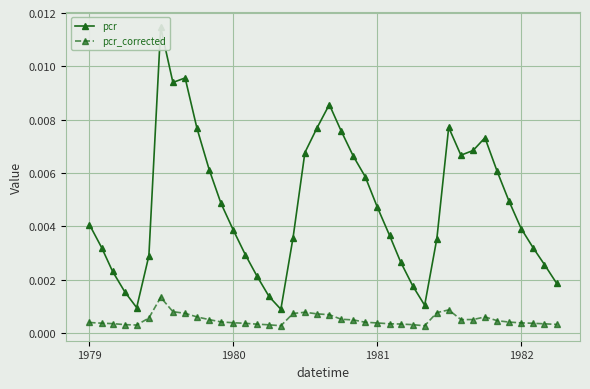

How many pcr_corrected values are between 0 and 1?

40